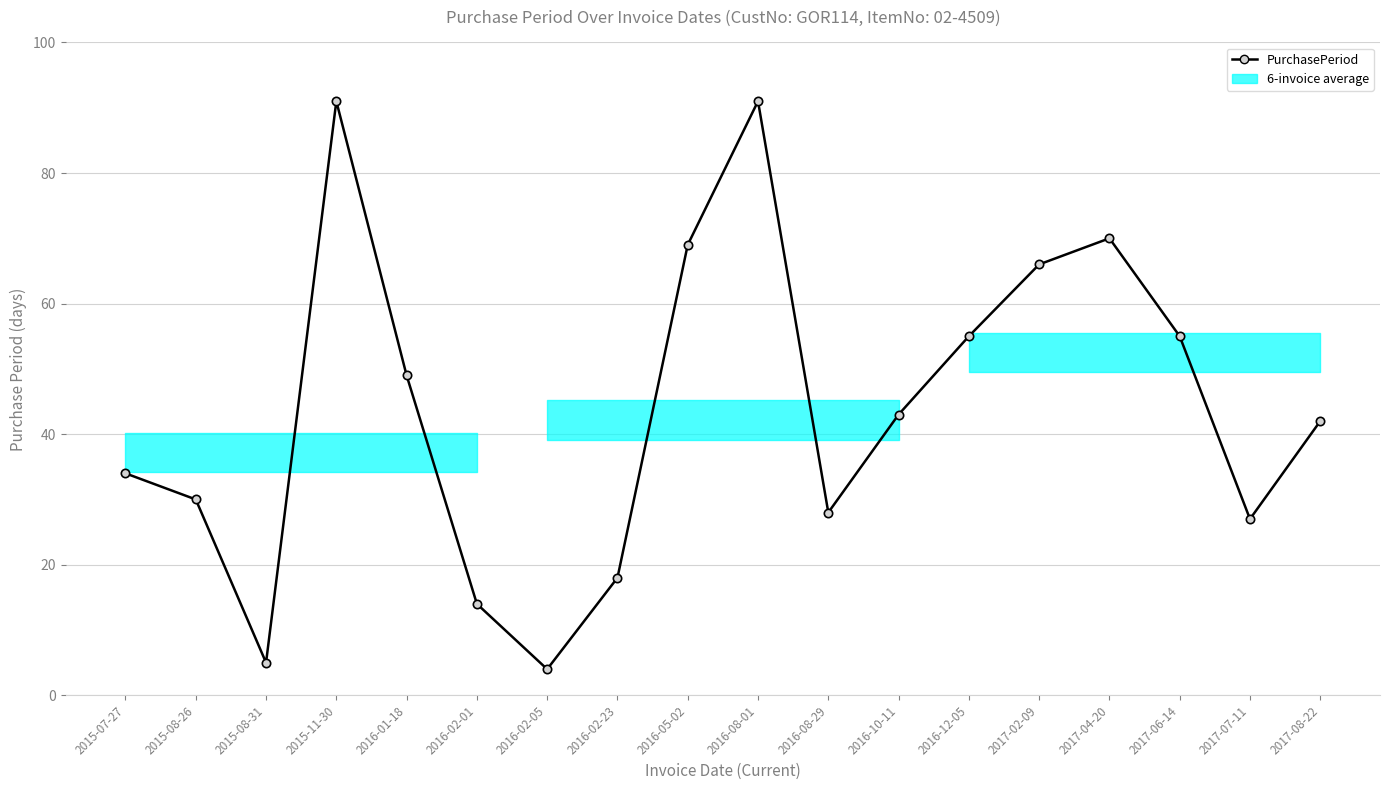

Reading left to right, list all the values displayed in this chart.

34	30	5	91	49	14	4	18	69	91	28	43	55	66	70	55	27	42